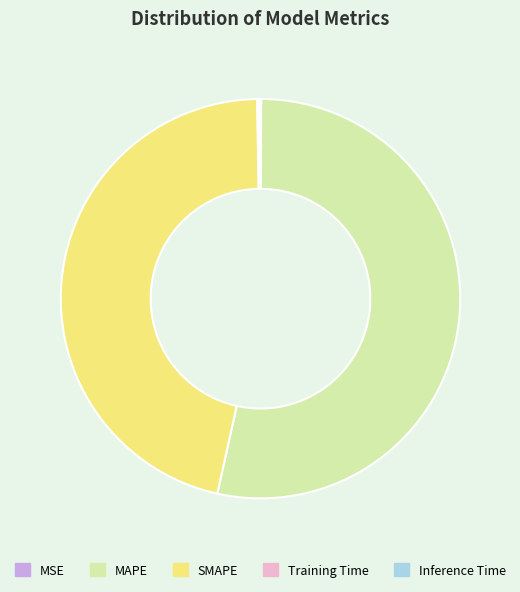

Is it true that SMAPE is 46% of the pie?

True